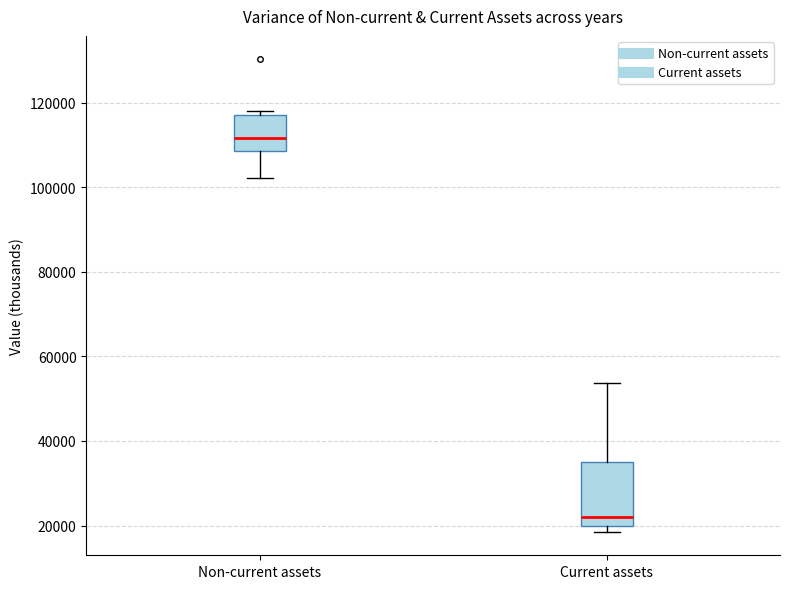

Reading left to right, transcribe this box plot: for each box, give where its median line is, the range the box spans, and where its two whiskers end, as read against the y-axis. The values are not printed on the chart, so give them approximately, as read against the axis.

Non-current assets: median 112000, box 108000 to 118000, whiskers 102000 to 118000 (just above the box's upper edge)
Current assets: median 22000, box 20000 to 34000, whiskers 18000 to 54000